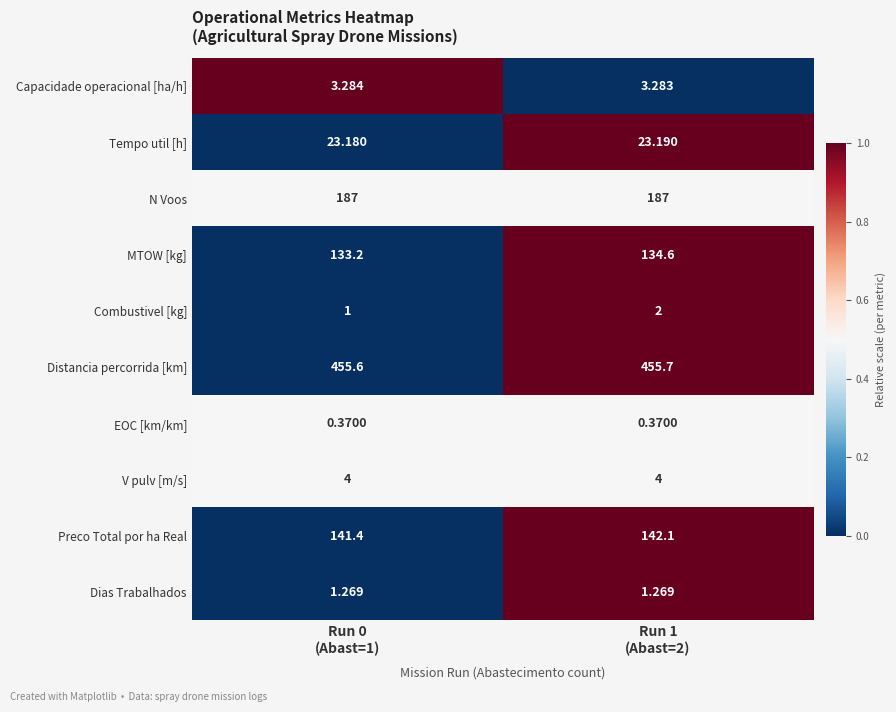

What is the total value across all series at Run 0
(Abast=1)?

950.3